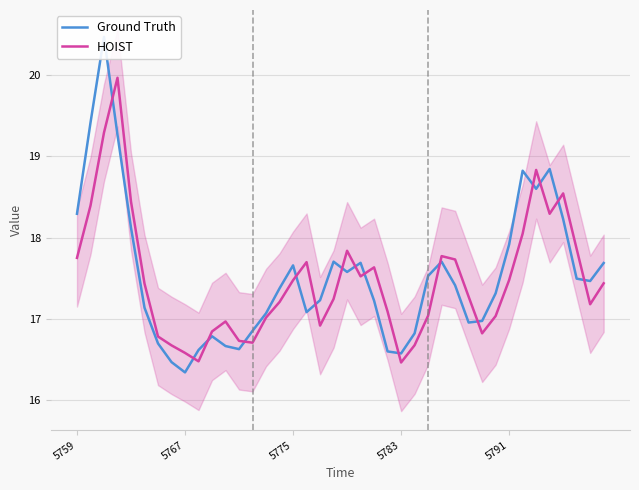

True or false: HOIST has a value of 9.3 at 5759.

False